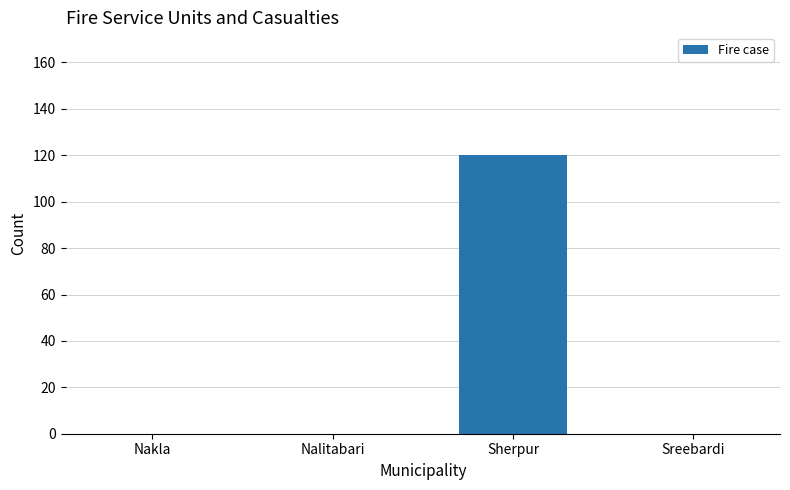

What is the change in value from Nalitabari to Sherpur?

+120